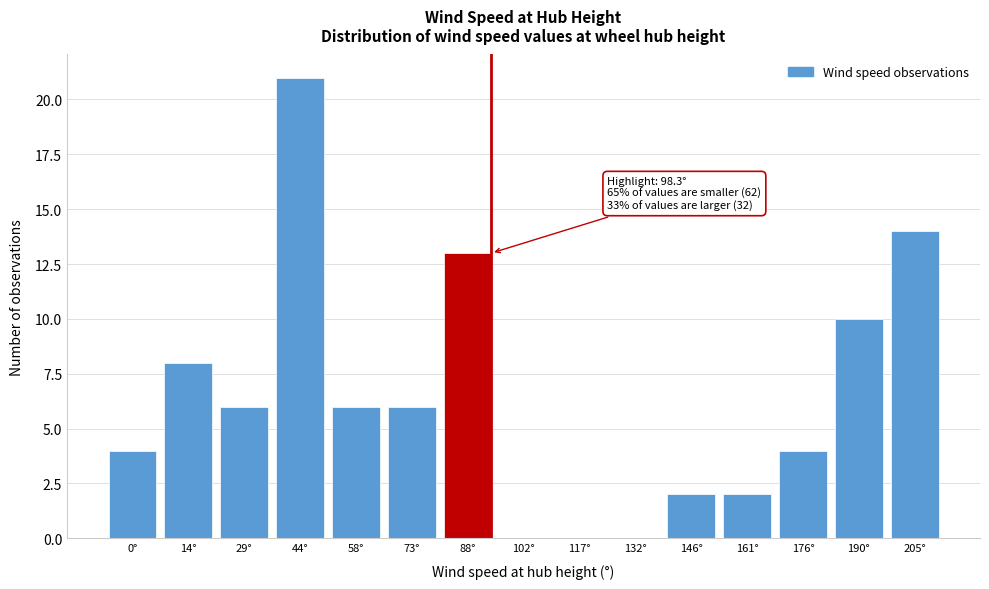

Reading left to right, what are all the values shown in this chart?

0°=4	14°=8	29°=6	44°=21	58°=6	73°=6	88°=13	102°=0	117°=0	132°=0	146°=2	161°=2	176°=4	190°=10	205°=14